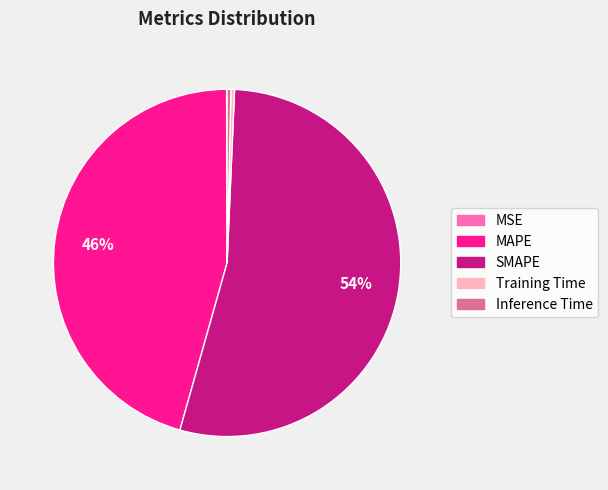

To the nearest percent, what is the difference between the largest and smallest slice percentages?

54%